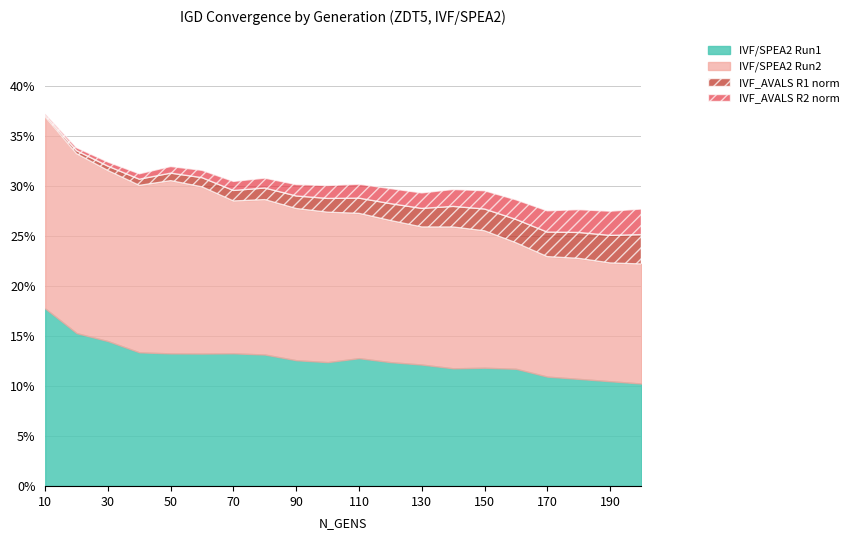

True or false: IVF/SPEA2 Run1 has a value of 0.1 at 70.

True